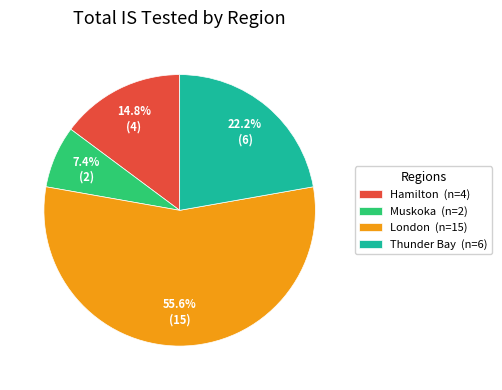

Which category has the biggest portion of the pie?

London (n=15)